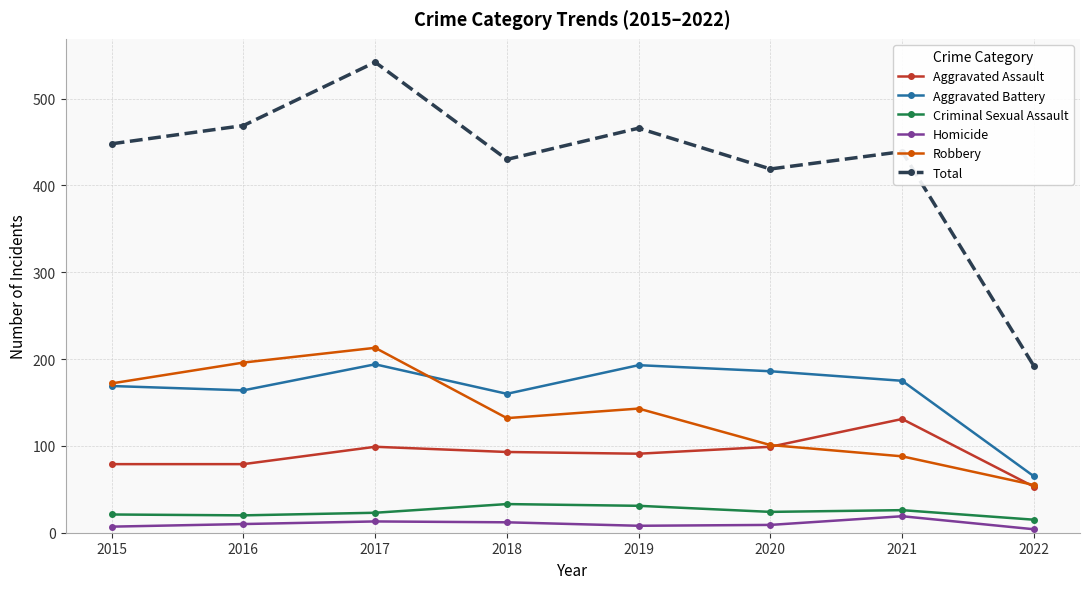

Which series has the widest spread of values?

Total